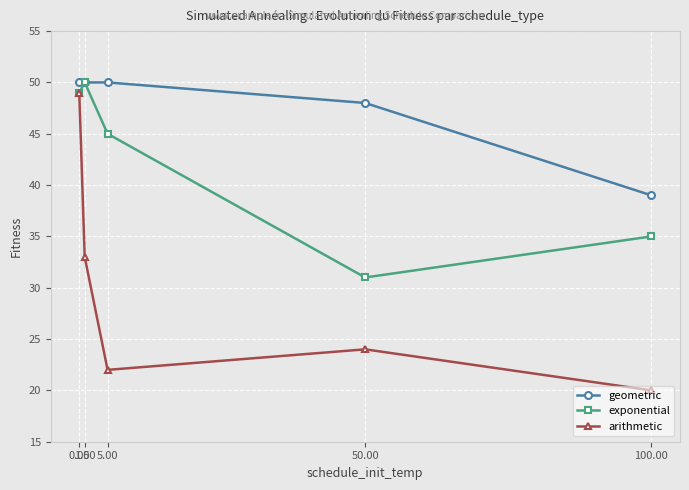

Where is the first local maximum for exponential?

1.00